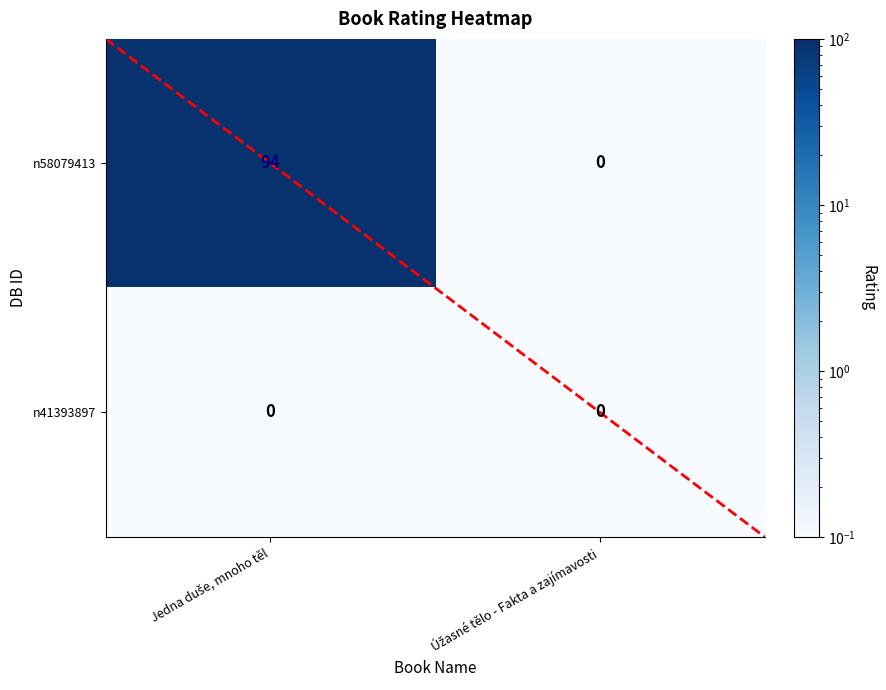

List the series in order of their peak value, highest first.

n58079413, n41393897